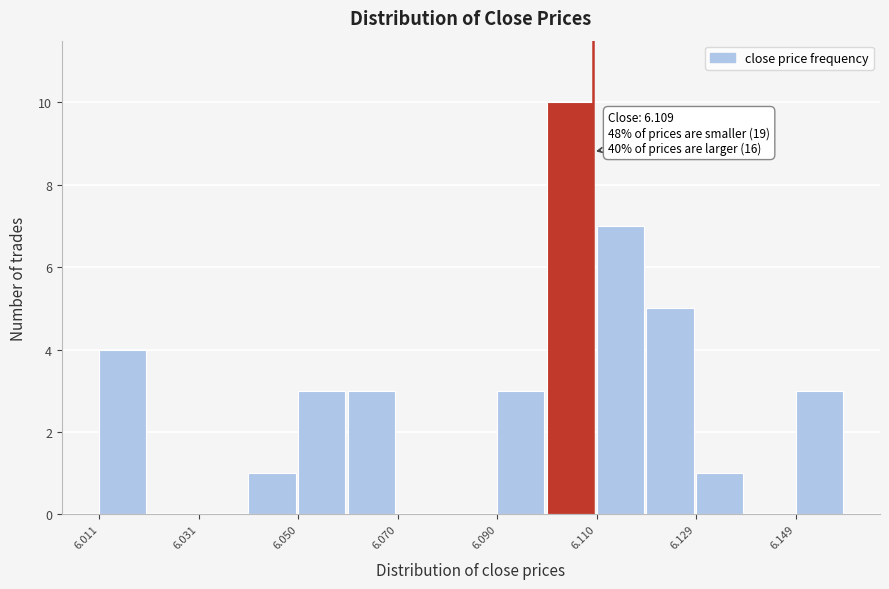

Which range on the x-axis has the tallest bar?

6.100 to 6.110